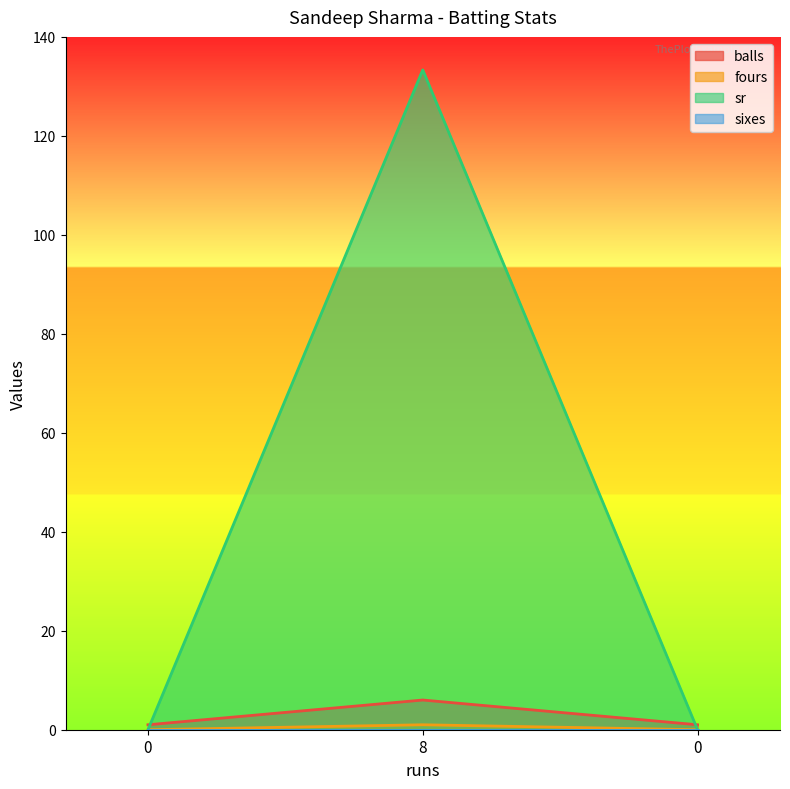

What is the value of the sr point at the 2nd from the left?

133.3